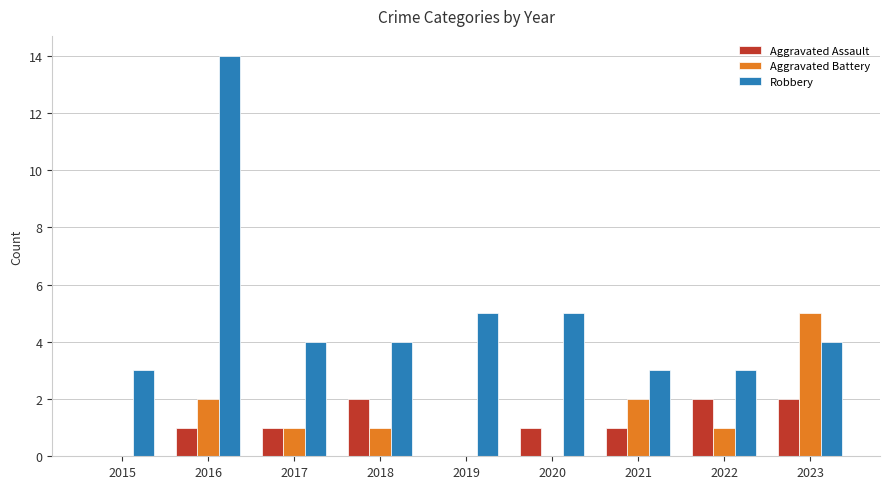

What is the sum of all Aggravated Assault values?

10